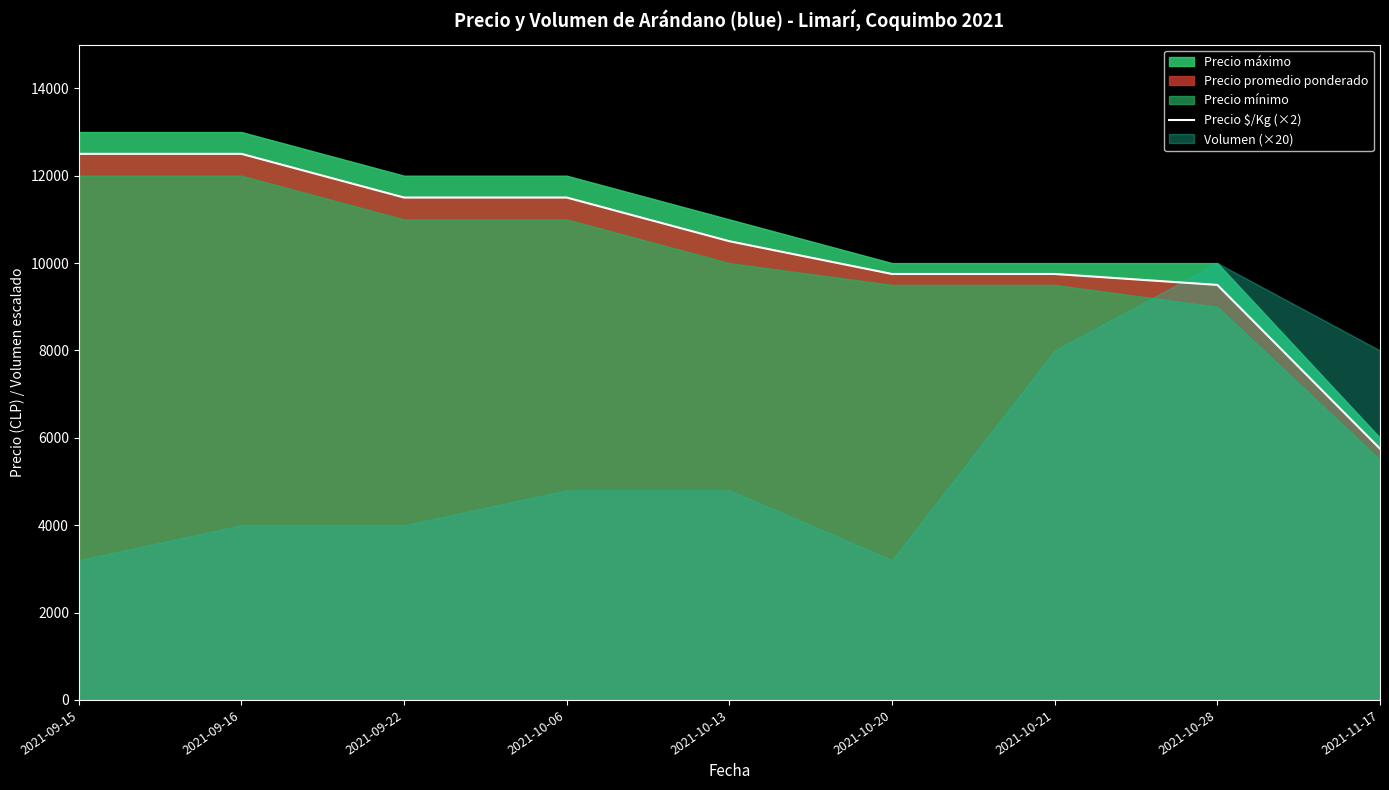

Which has a higher value, 2021-09-16 or 2021-10-28?

2021-09-16